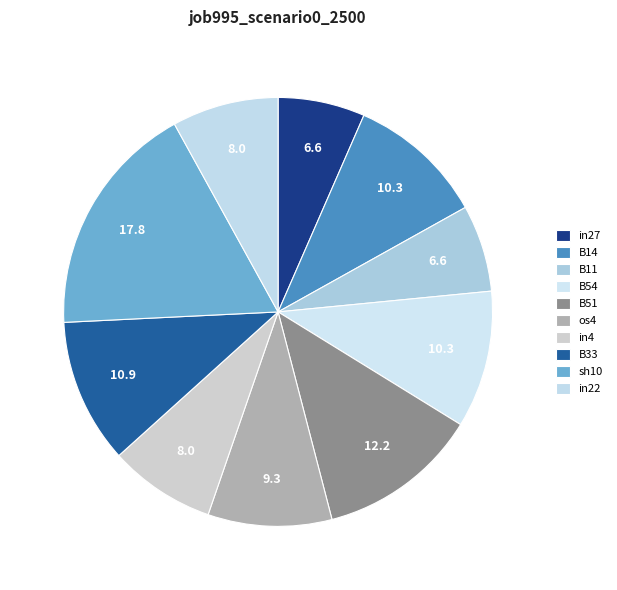

How many slices are in this pie chart?

10